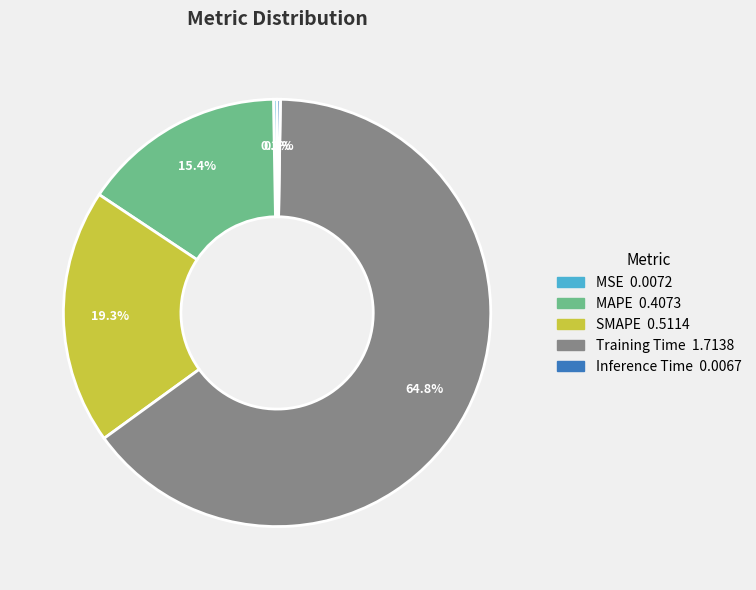

What is the largest slice in the pie chart?

Training Time